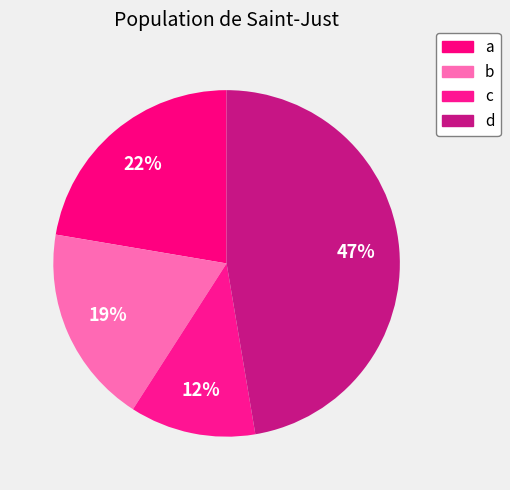

To the nearest percent, what is the combined percentage of d and a?

70%